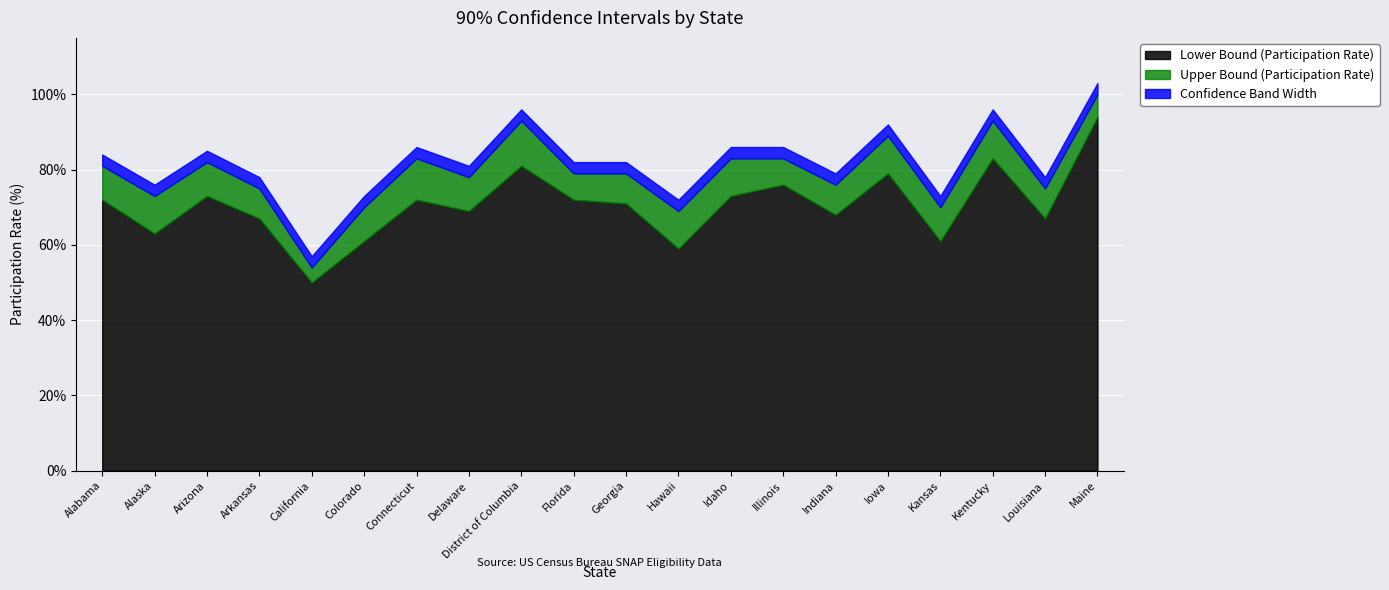

Between Delaware and Alabama, which is larger?

Alabama